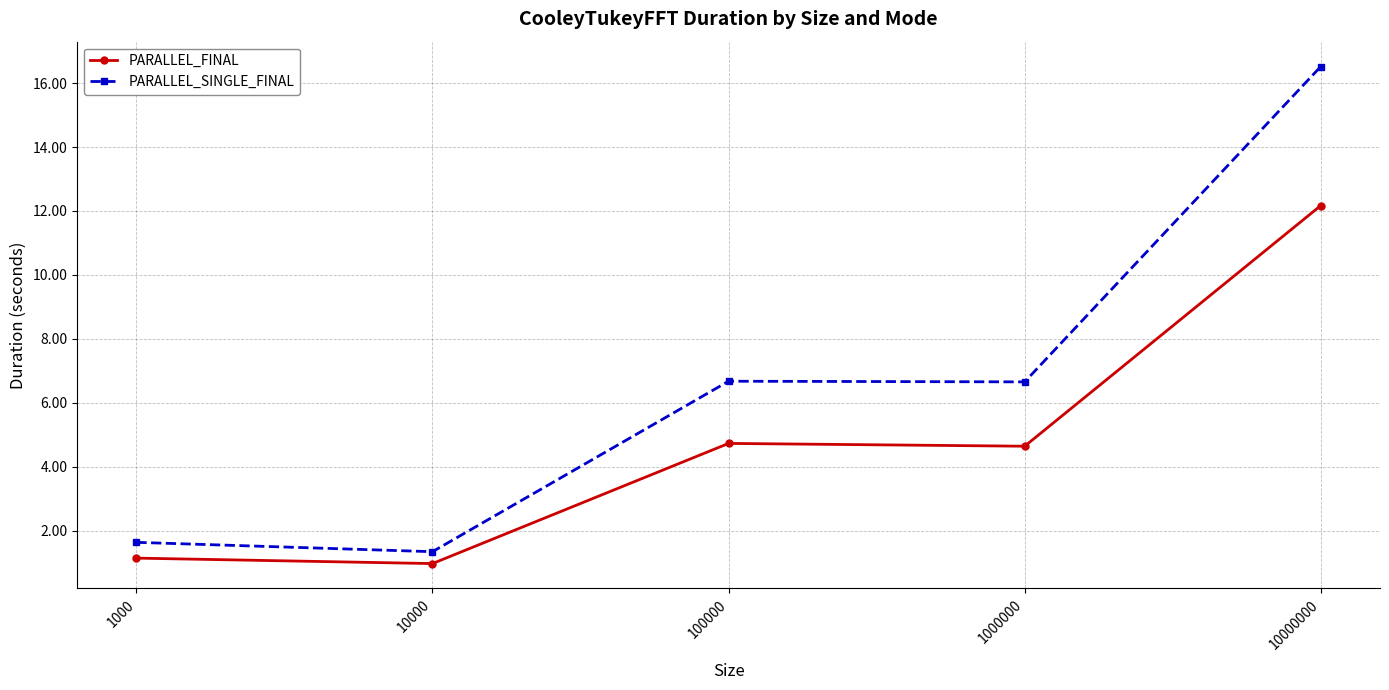

Between 10000 and 10000000, which series saw the biggest shift?

PARALLEL_SINGLE_FINAL